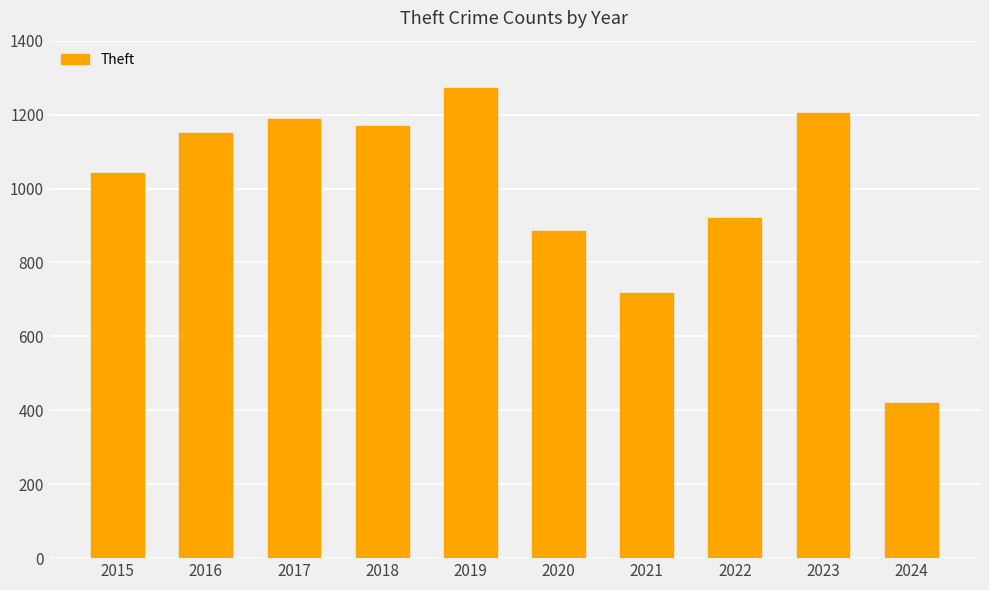

List the labels in order of value, largest first.

2019, 2023, 2017, 2018, 2016, 2015, 2022, 2020, 2021, 2024